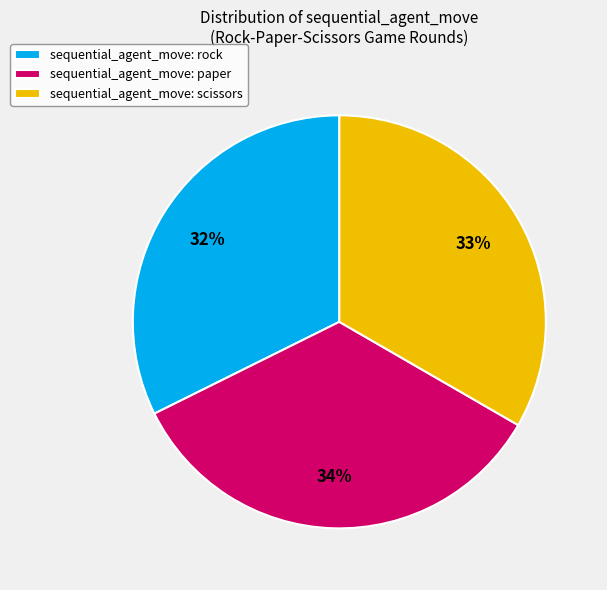

To the nearest percent, what is the average slice percentage?

33%